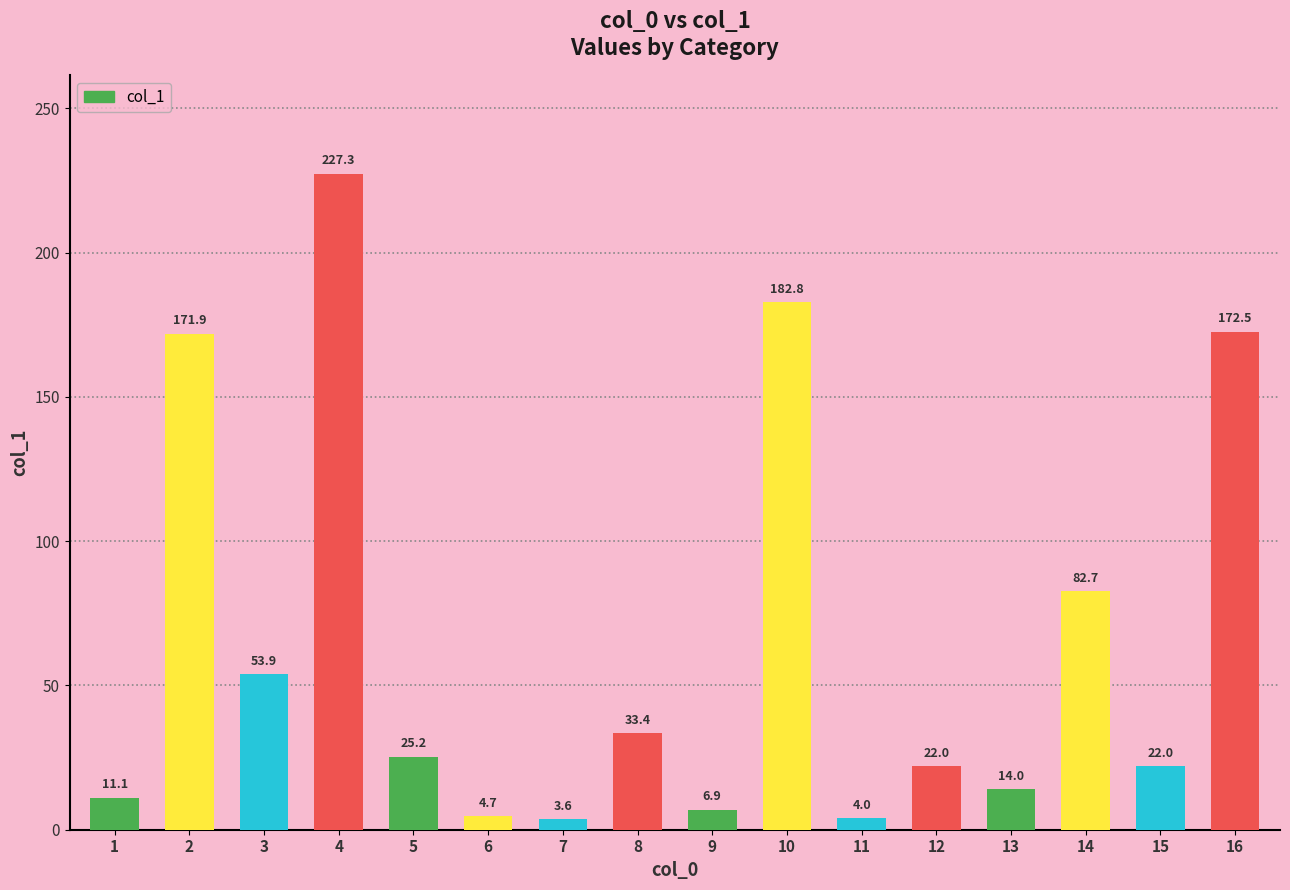

What is the ratio of the value at 5 to the value at 1?

2.3